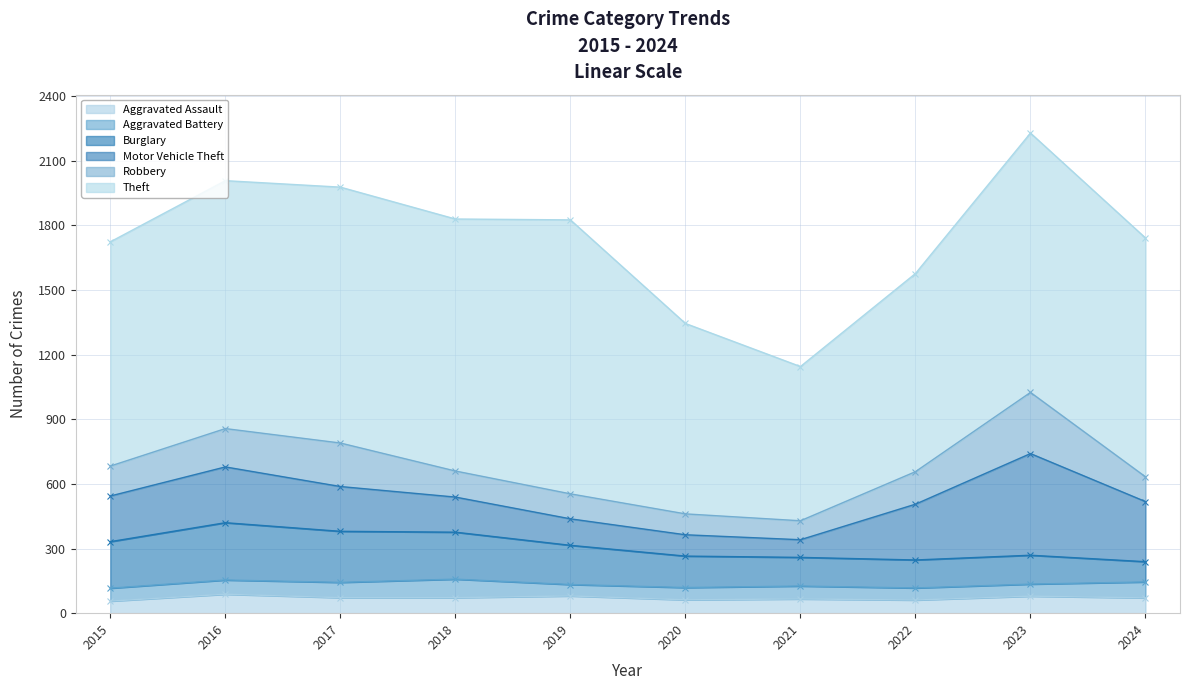

What is the difference between the highest and lowest values at 2017?

1117